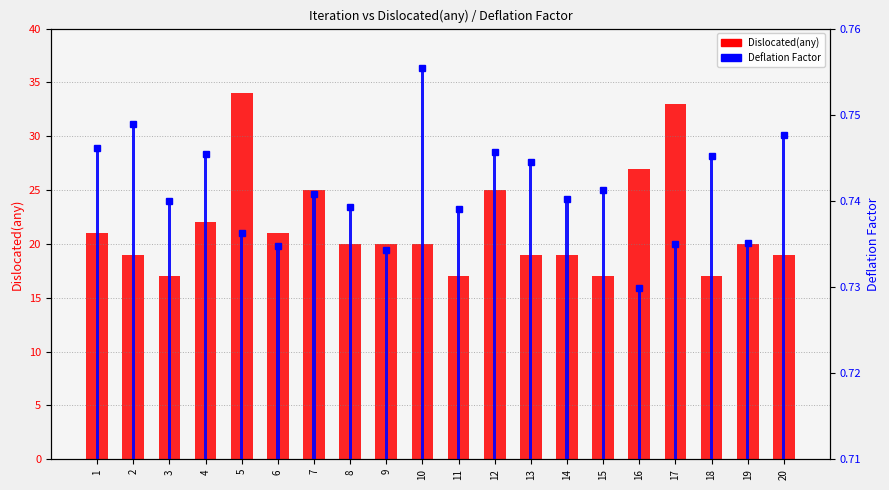

What is the smallest value displayed?

17